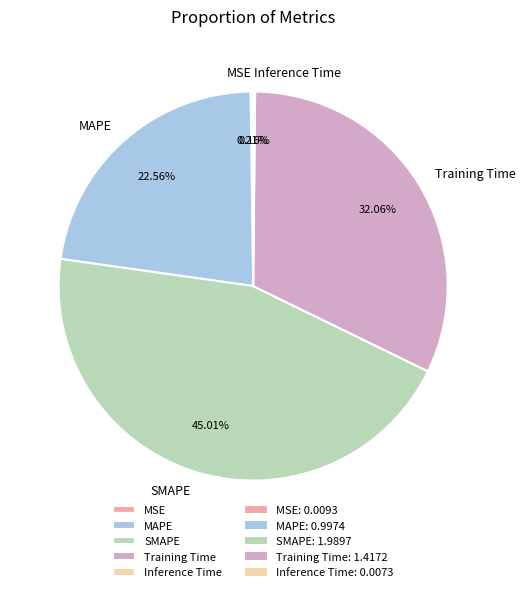

Which category has the biggest portion of the pie?

SMAPE